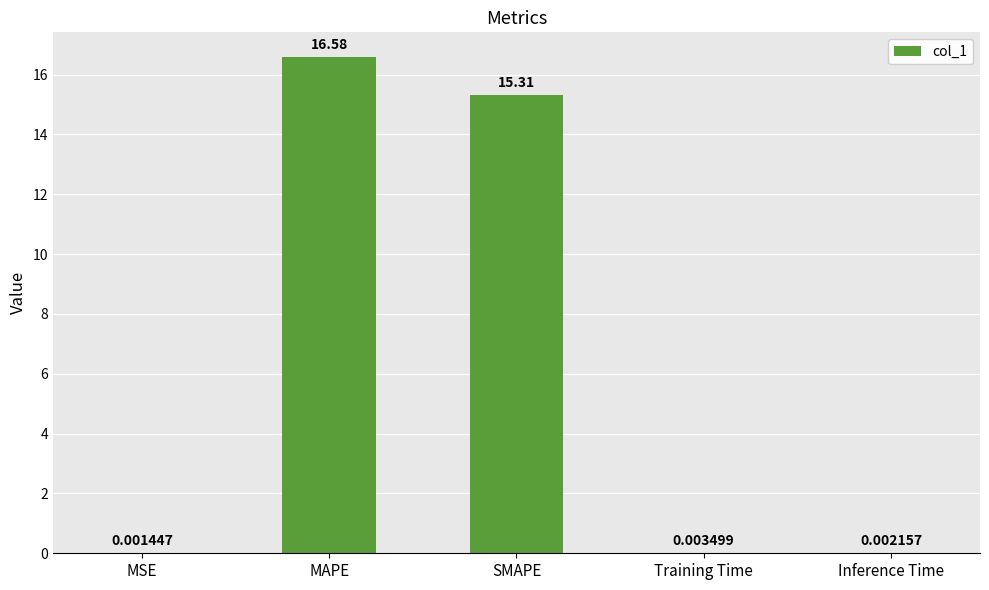

What is the sum of all values?

31.9